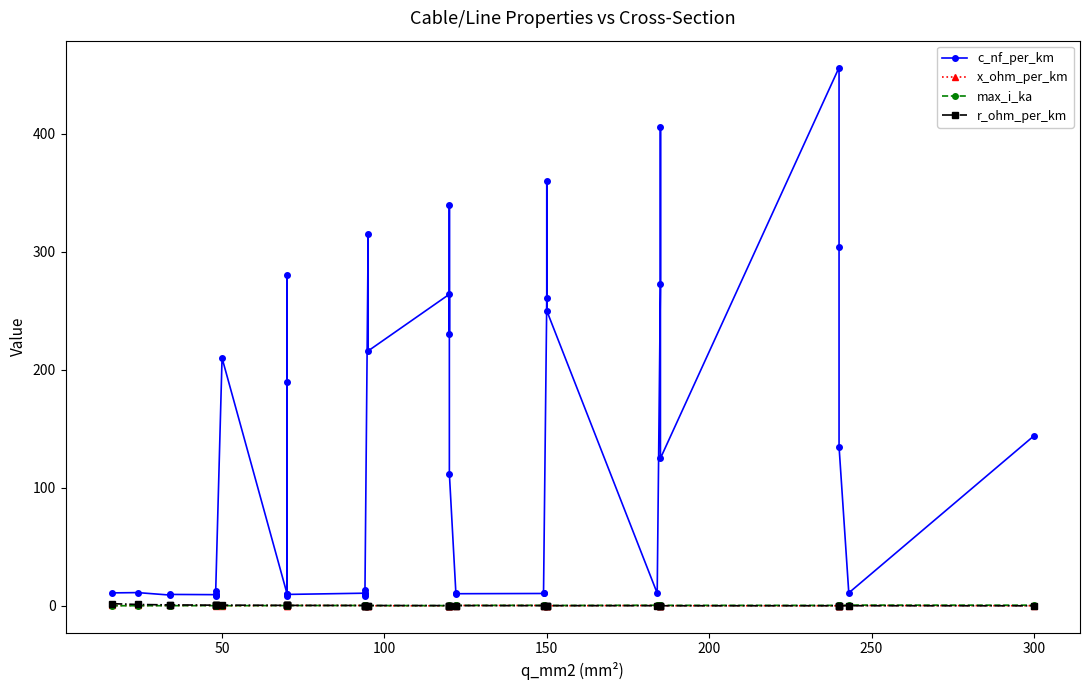

Which series ends up on top after the final intersection of r_ohm_per_km and x_ohm_per_km?

x_ohm_per_km